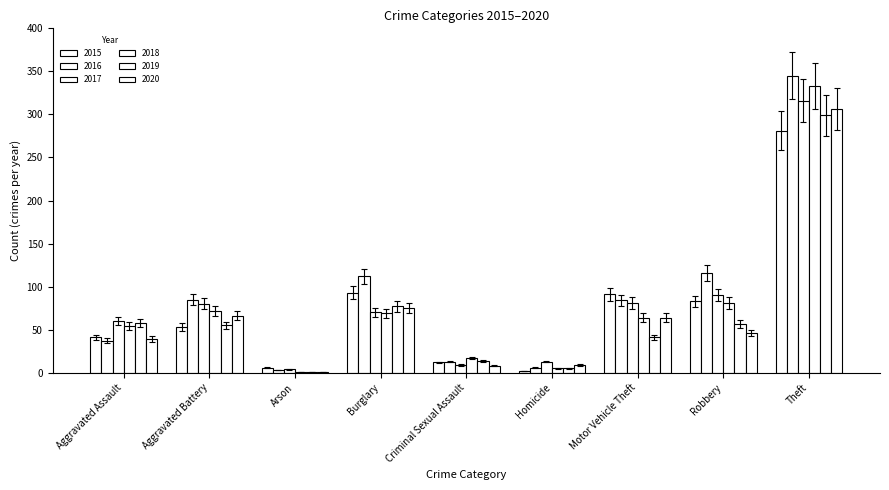

Does the chart contain stacked bars?

No